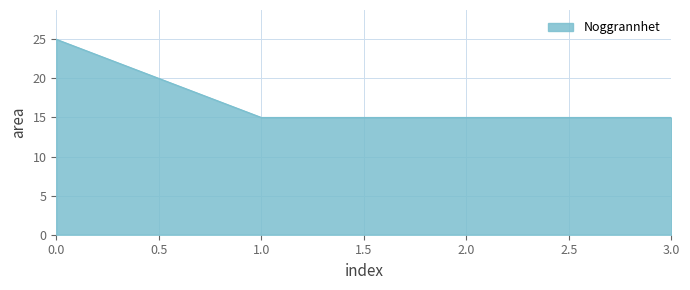

True or false: the data shows 15 at 3.0.

True